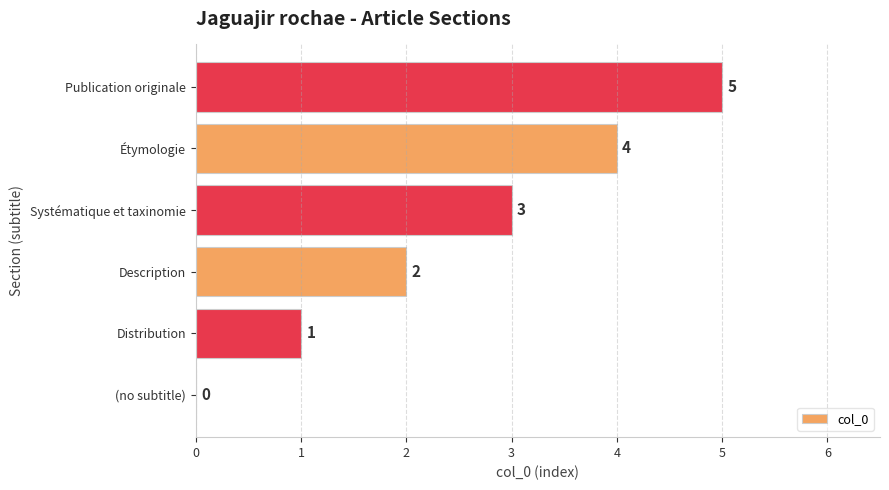

Are the bars horizontal?

Yes